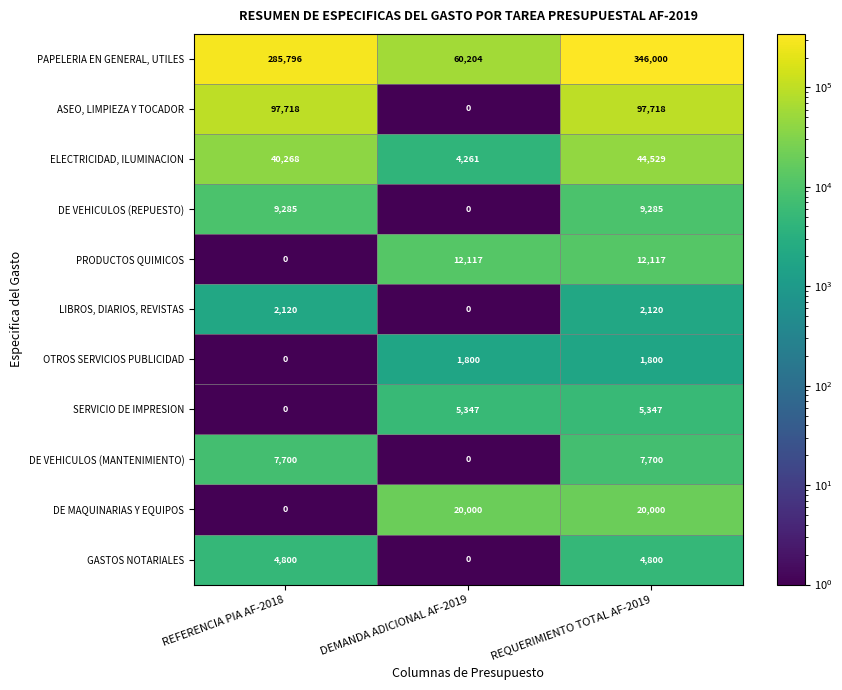

The value of GASTOS NOTARIALES at REFERENCIA PIA AF-2018 is 3079. True or false?

False